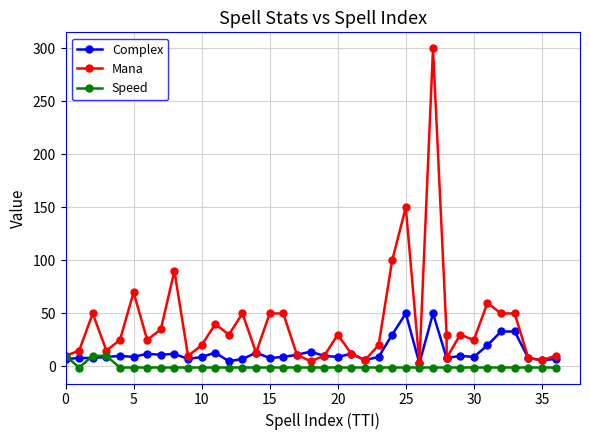

What are all the series names shown in the legend?

Complex, Mana, Speed